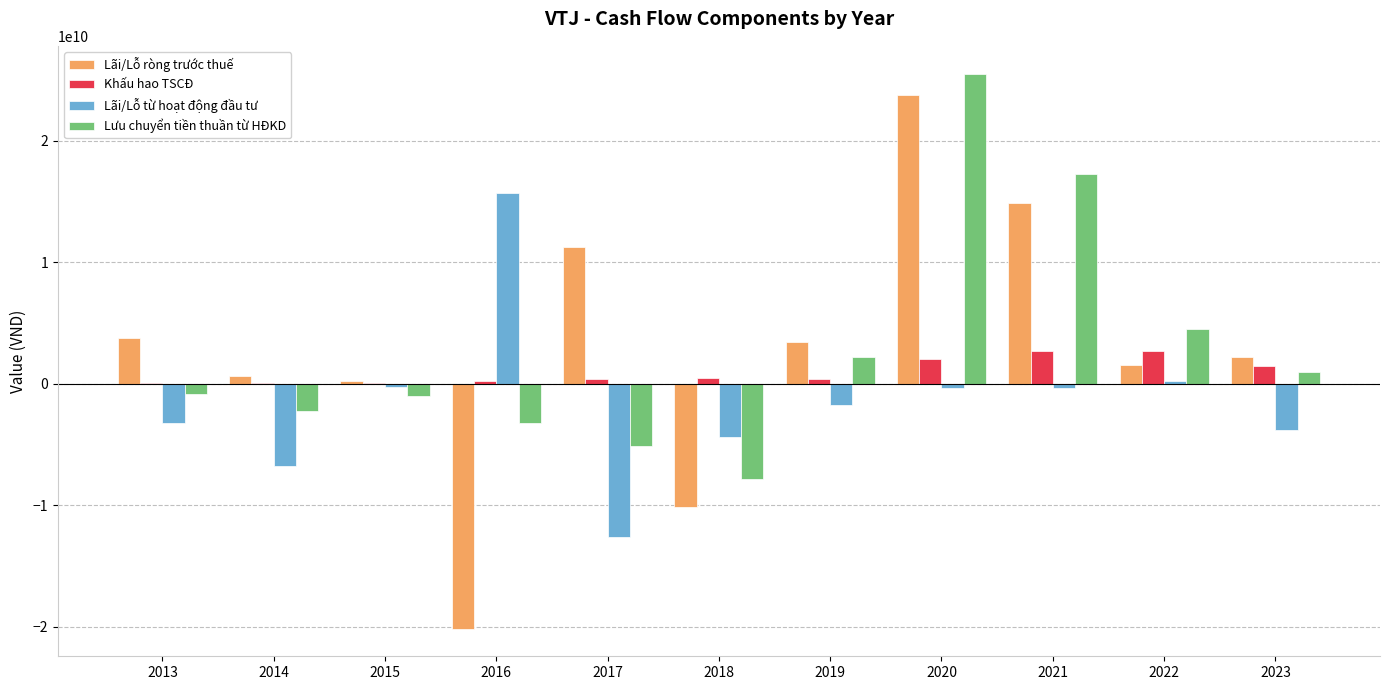

Is the value of Lưu chuyển tiền thuần từ HĐKD at 2013 greater than the value of Khấu hao TSCĐ at 2017?

No